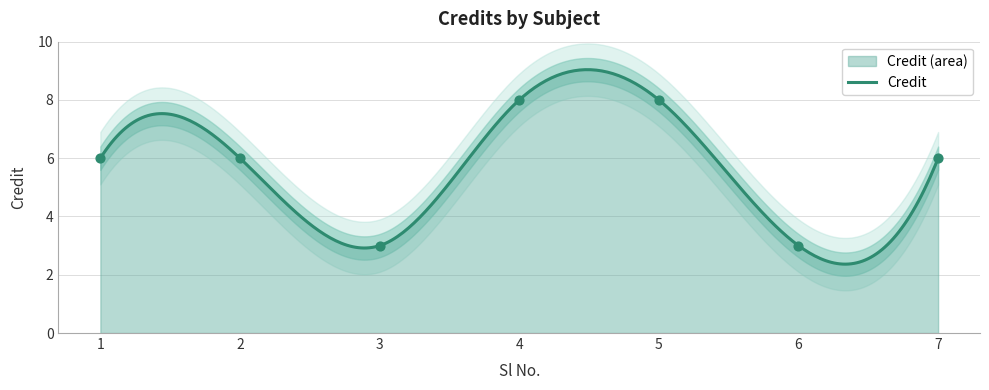

Approximately how many times larger is the value at 4 compared to 2?

1.3